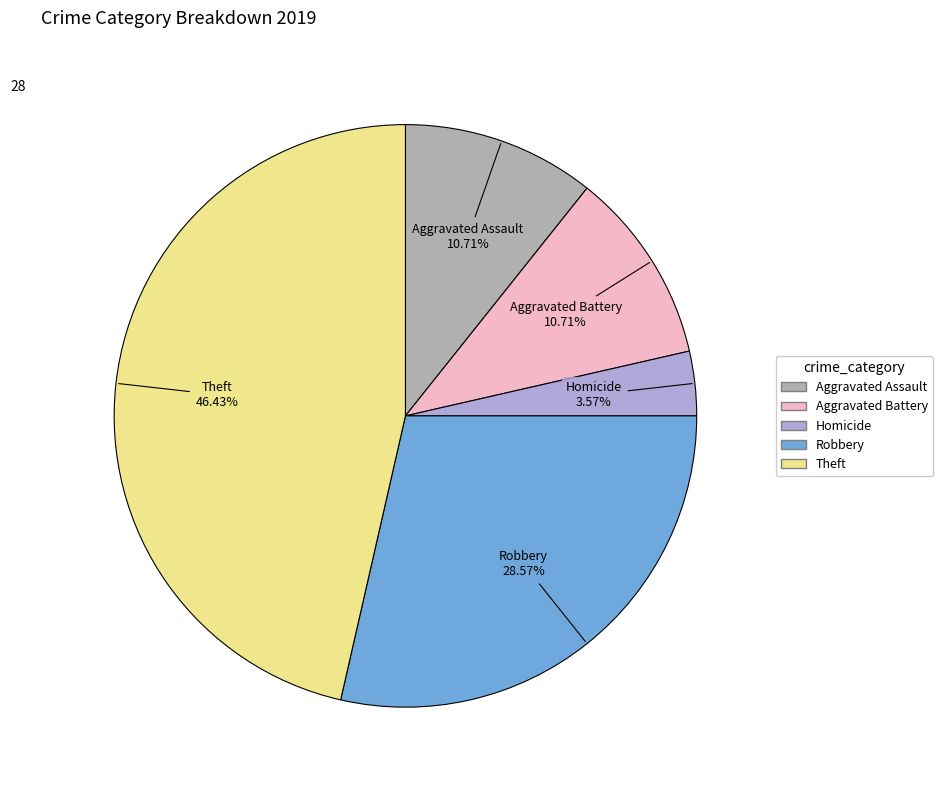

Is there any slice that represents more than half of the pie?

No